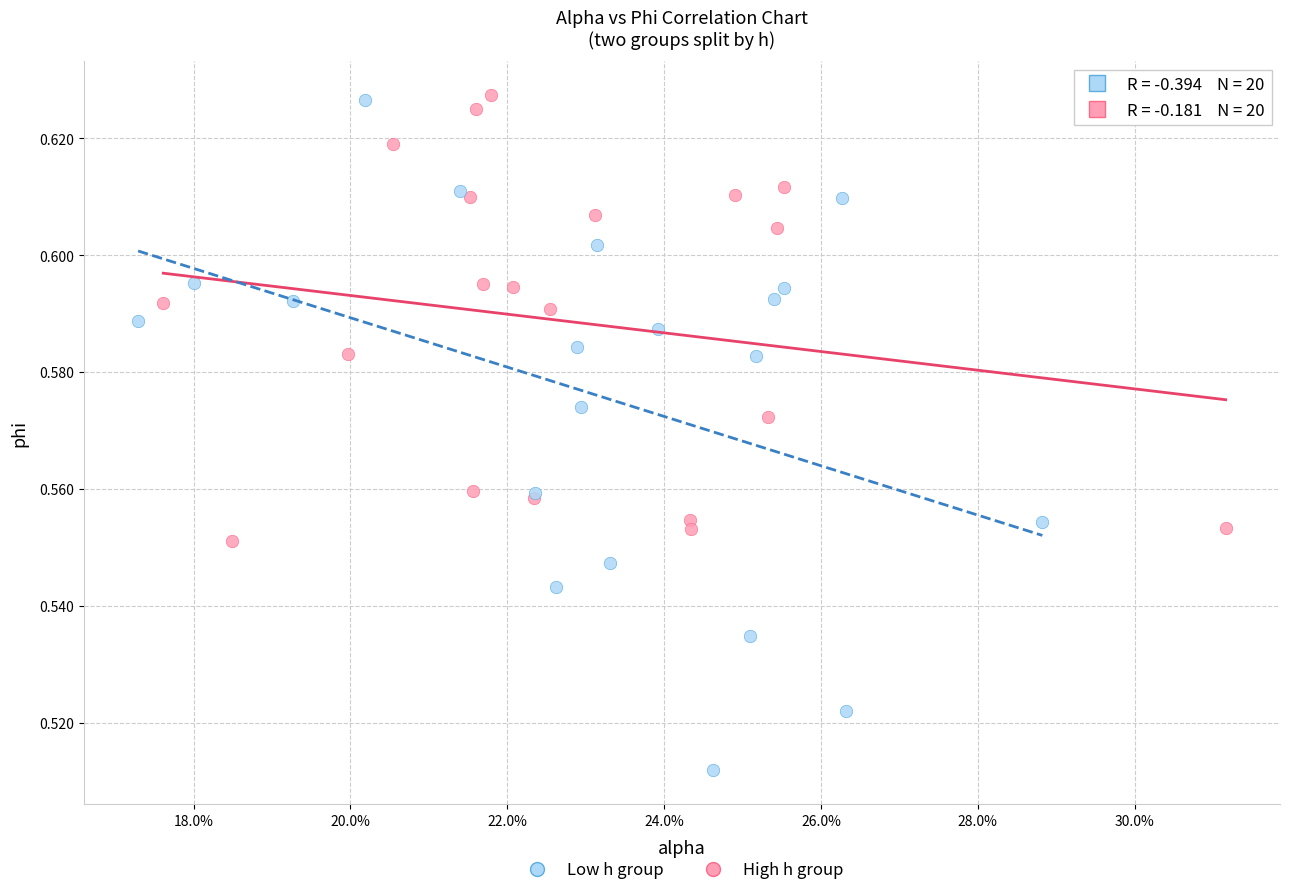

Which series has the largest Y range (max minus min)?

Low h group